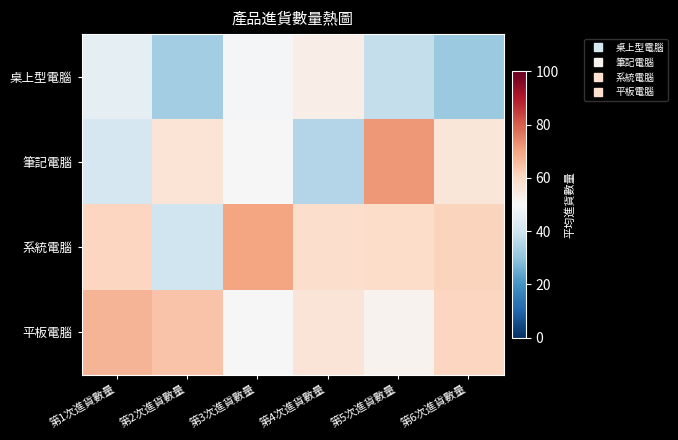

Reading left to right, what are all the values shown in this chart?

桌上型電腦: 第1次進貨數量=45.0	第2次進貨數量=32.5	第3次進貨數量=49.0	第4次進貨數量=53.5	第5次進貨數量=38.0	第6次進貨數量=31.5
筆記電腦: 第1次進貨數量=41.5	第2次進貨數量=56.8	第3次進貨數量=50.0	第4次進貨數量=35.5	第5次進貨數量=71.5	第6次進貨數量=56.2
系統電腦: 第1次進貨數量=60.6	第2次進貨數量=40.2	第3次進貨數量=69.6	第4次進貨數量=58.6	第5次進貨數量=59.2	第6次進貨數量=61.0
平板電腦: 第1次進貨數量=67.0	第2次進貨數量=64.3	第3次進貨數量=49.7	第4次進貨數量=56.3	第5次進貨數量=51.8	第6次進貨數量=60.8